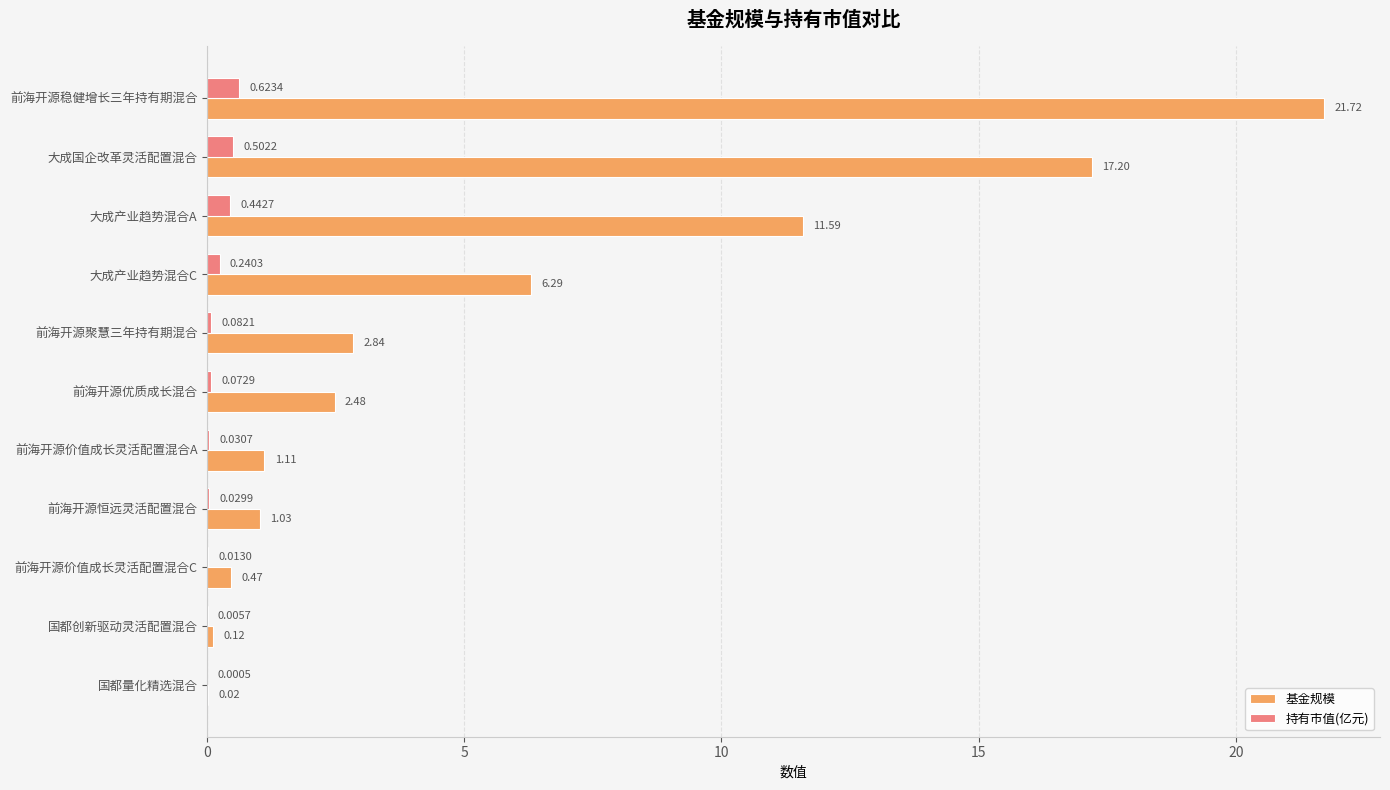

Which series has the largest total across all categories?

基金规模